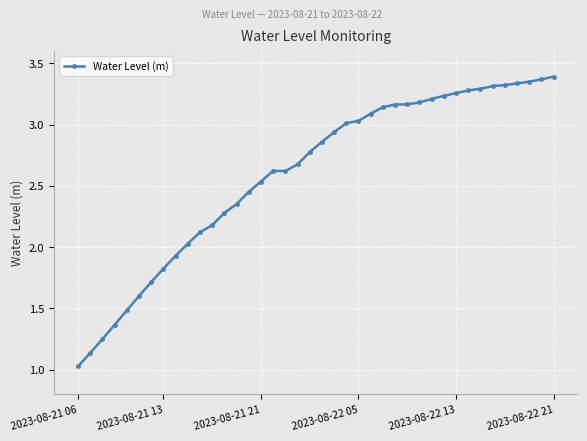

What is the average value?

2.6